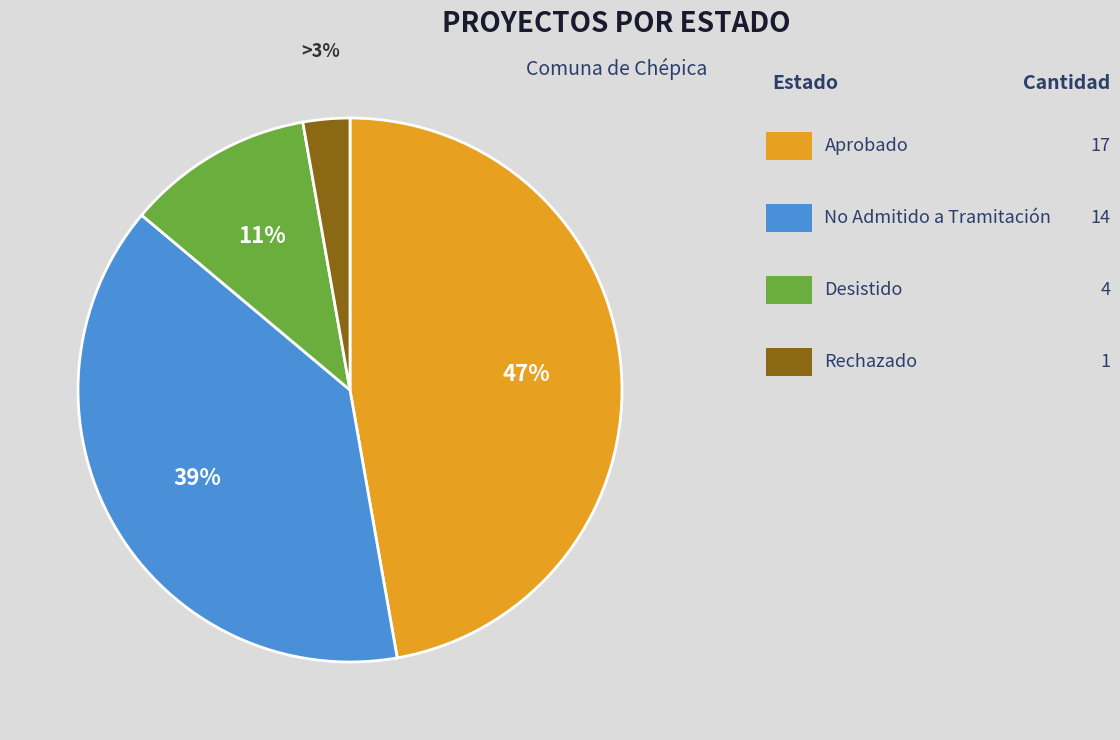

To the nearest percent, what is the difference between the largest and smallest slice percentages?

44%